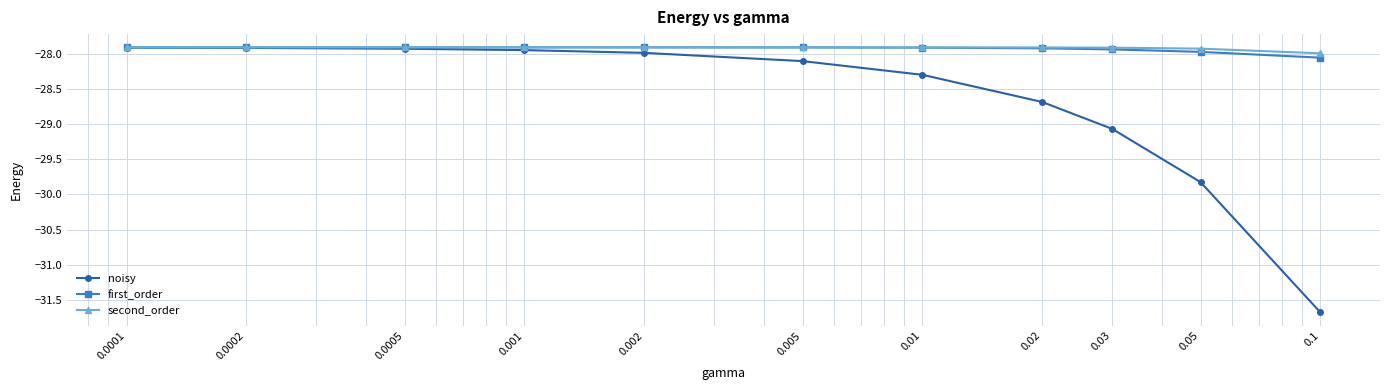

What is the minimum value shown in the chart?

-31.7